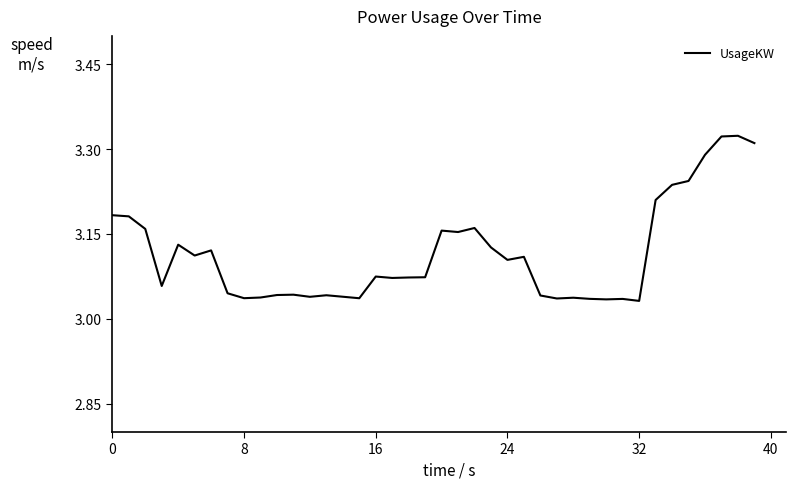

What is the difference between the maximum and minimum values?

0.3